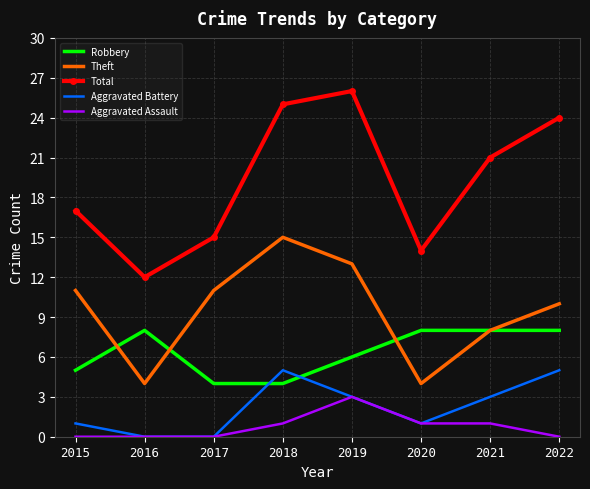

True or false: Theft has a value of 11 at 2021.

False